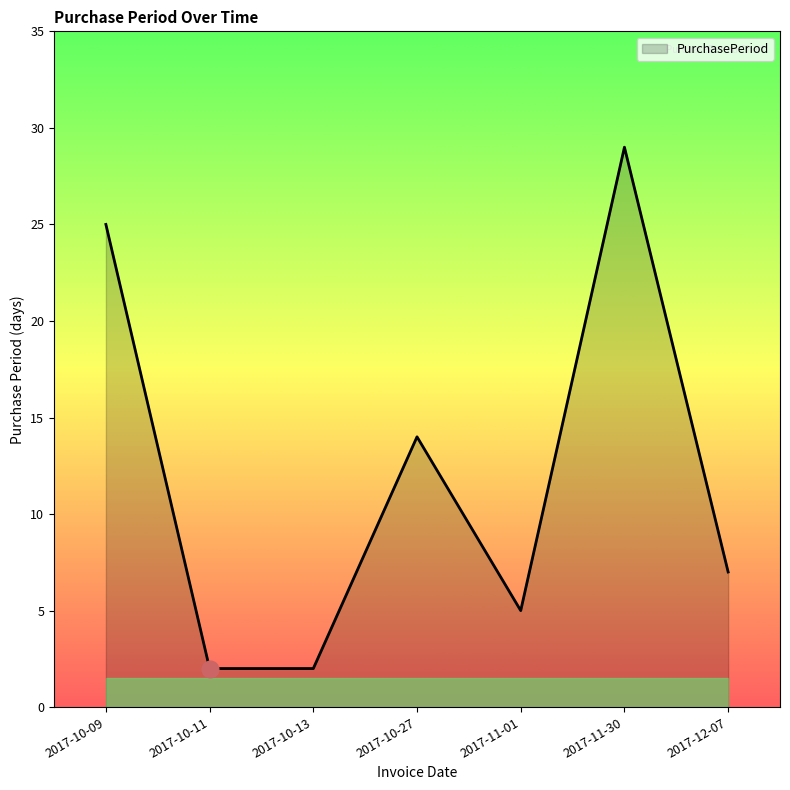

At which label does the data first exceed 7?

2017-10-09